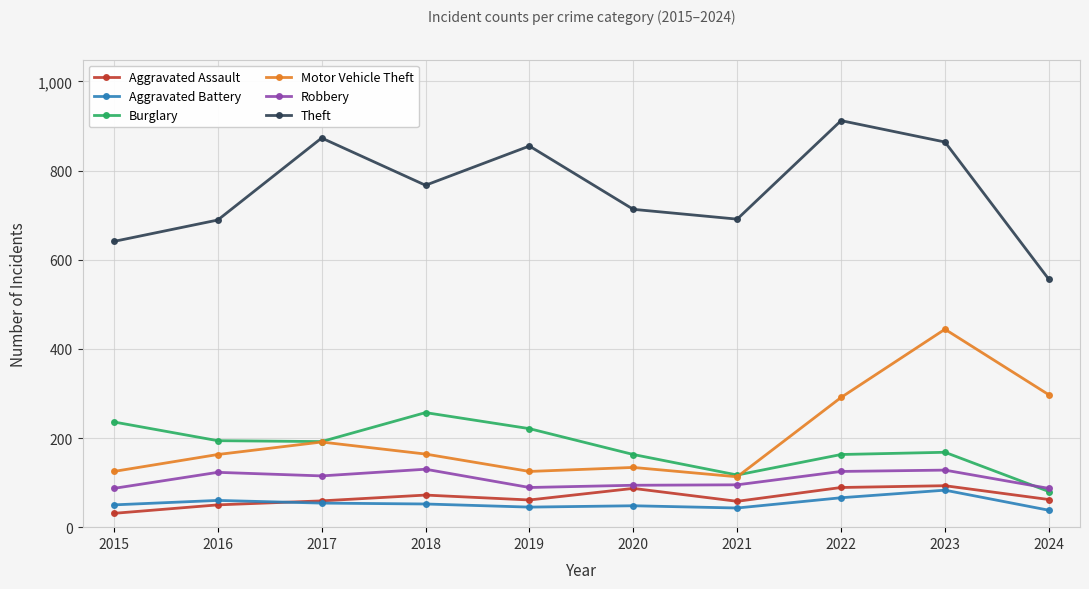

What is the difference between the highest and lowest values at 2019?

810